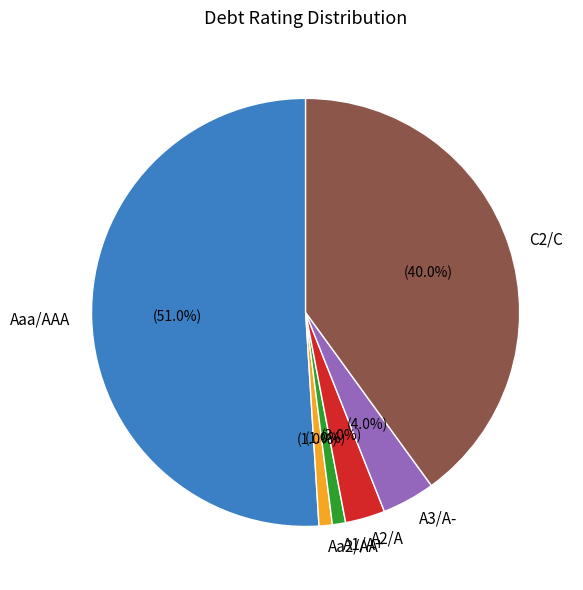

Is C2/C the majority of the pie?

No